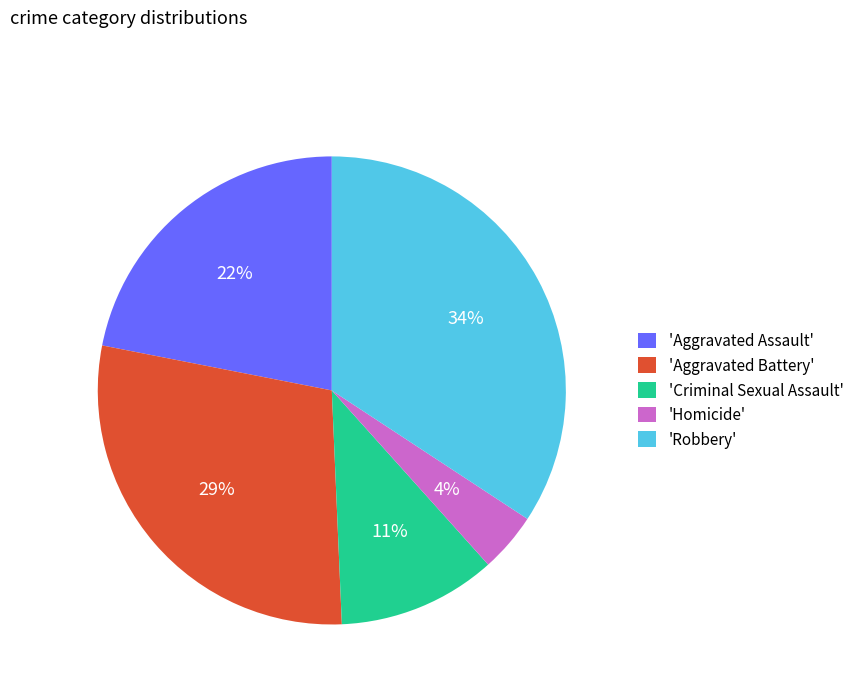

Is it true that 'Aggravated Assault' is 28% of the pie?

False